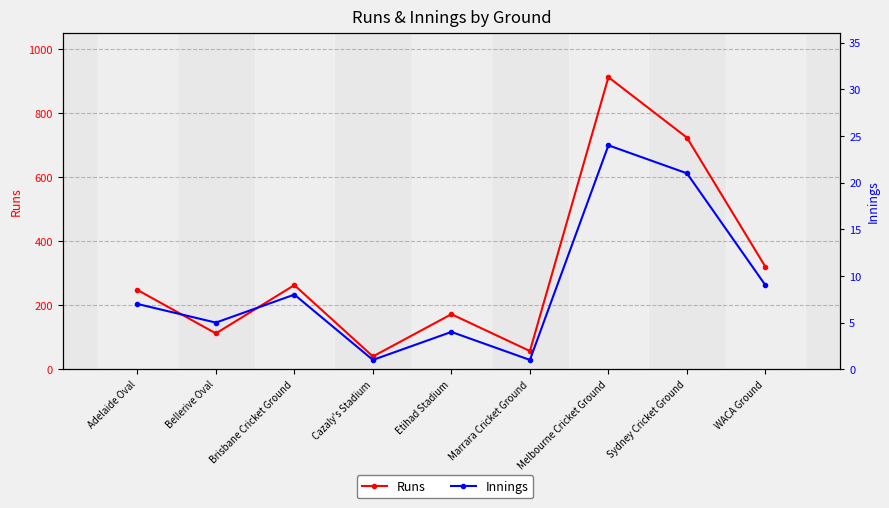

True or false: Runs and Innings cross at least once.

False